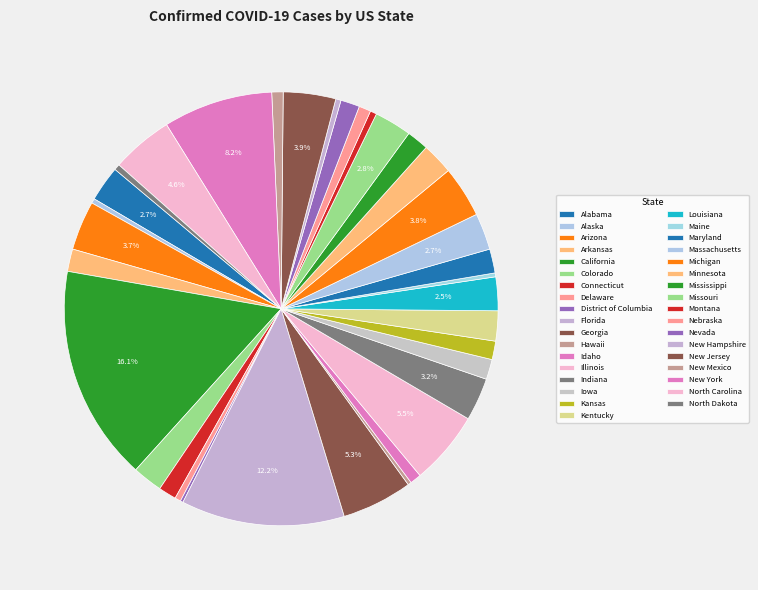

What portion of the pie excludes Arizona?

96.3%